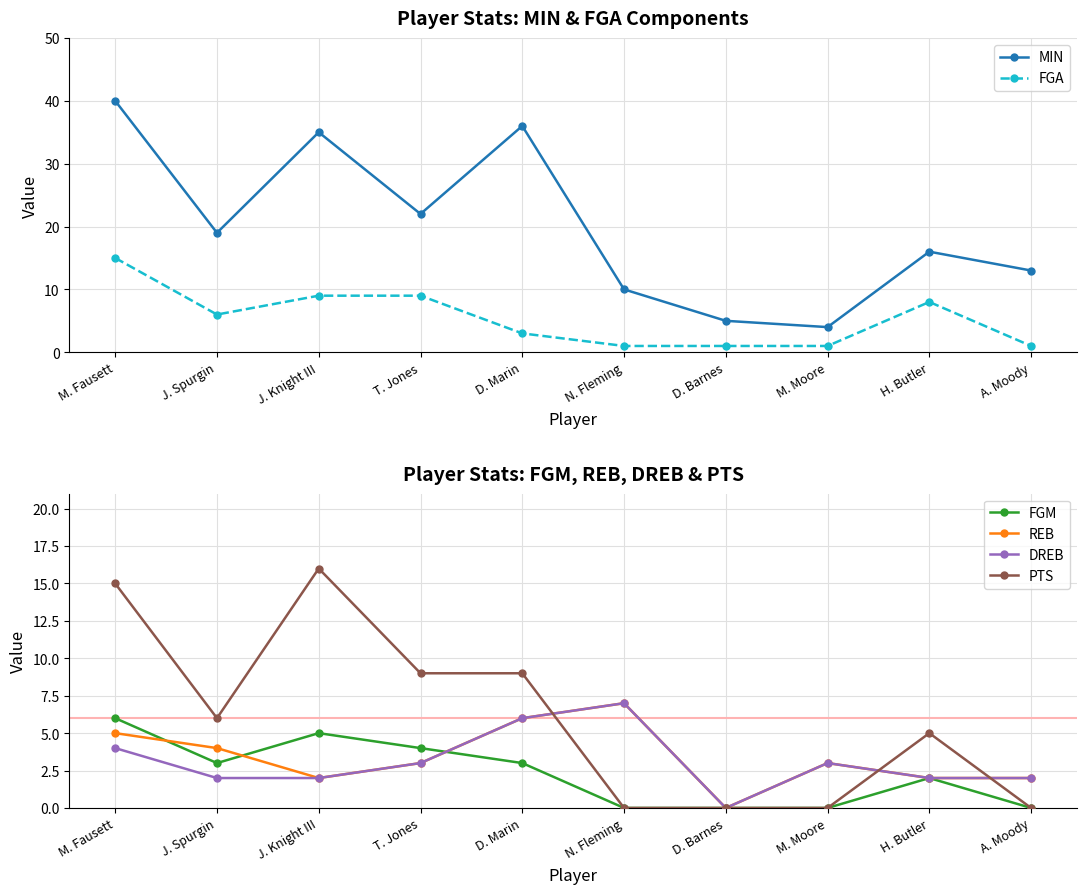

The value of FGA at A. Moody is 2. True or false?

False